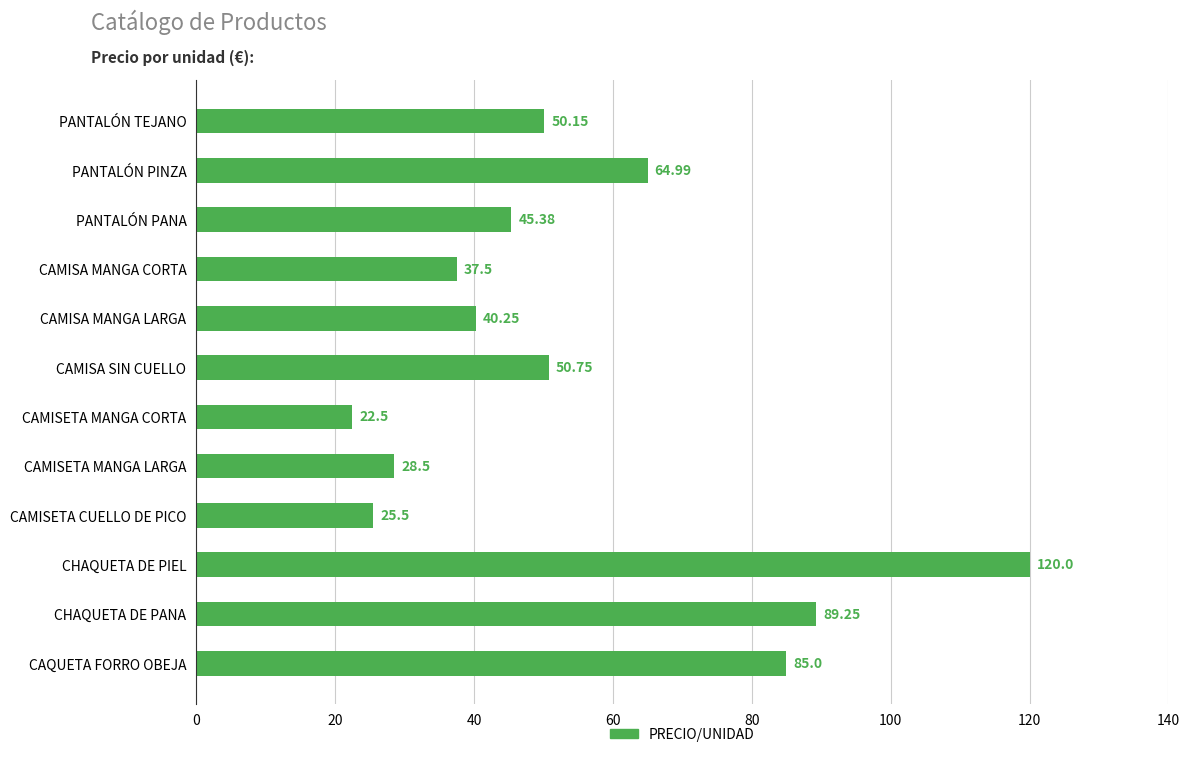

How many values are below 50?

6